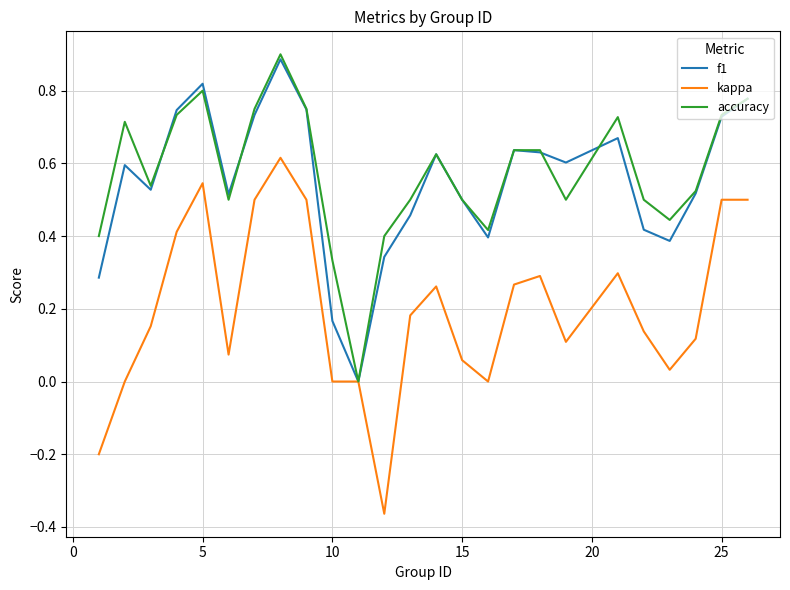

What is the maximum value shown in the chart?

0.9